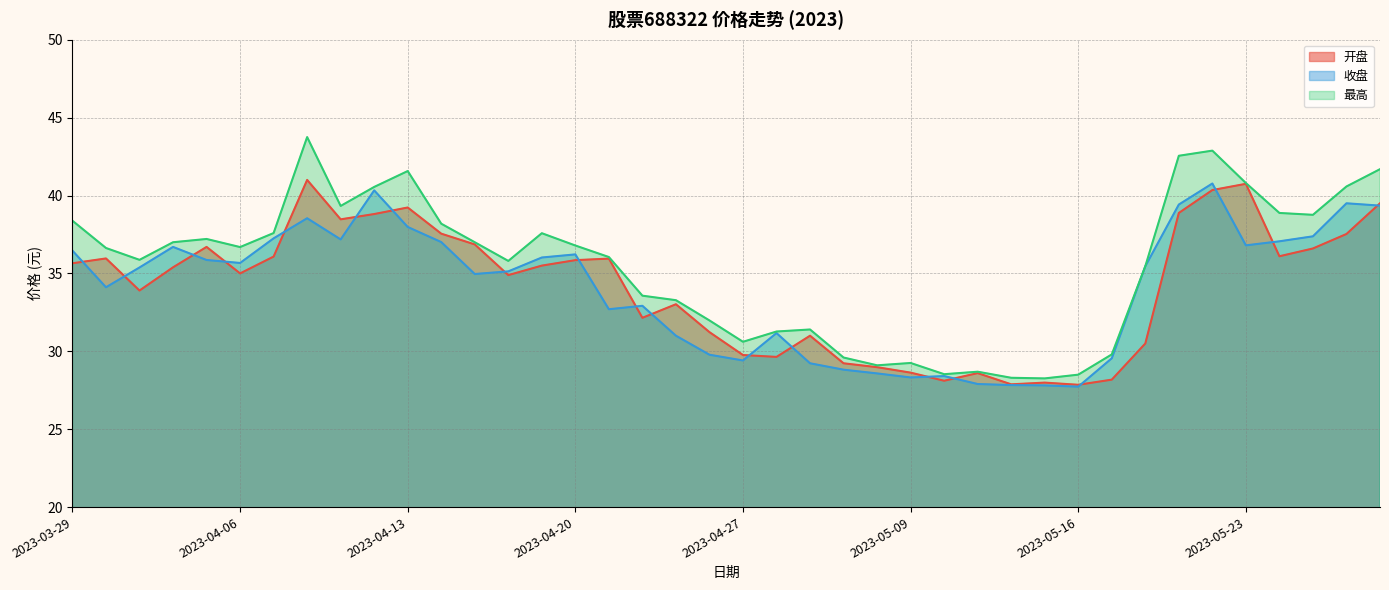

What are all the series names shown in the legend?

开盘, 收盘, 最高